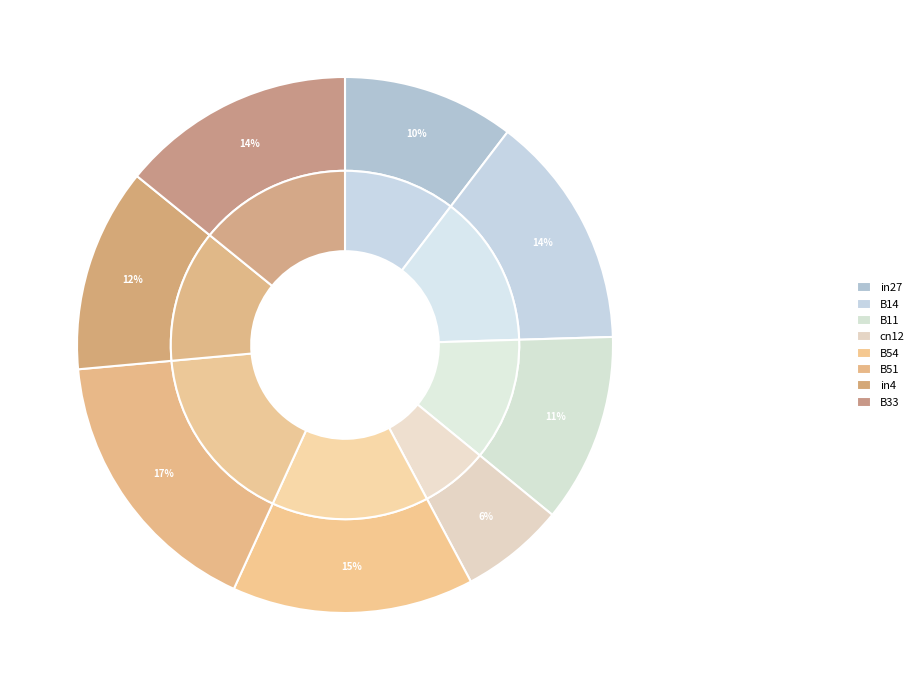

To the nearest percent, what percentage of the pie is B51?

17%